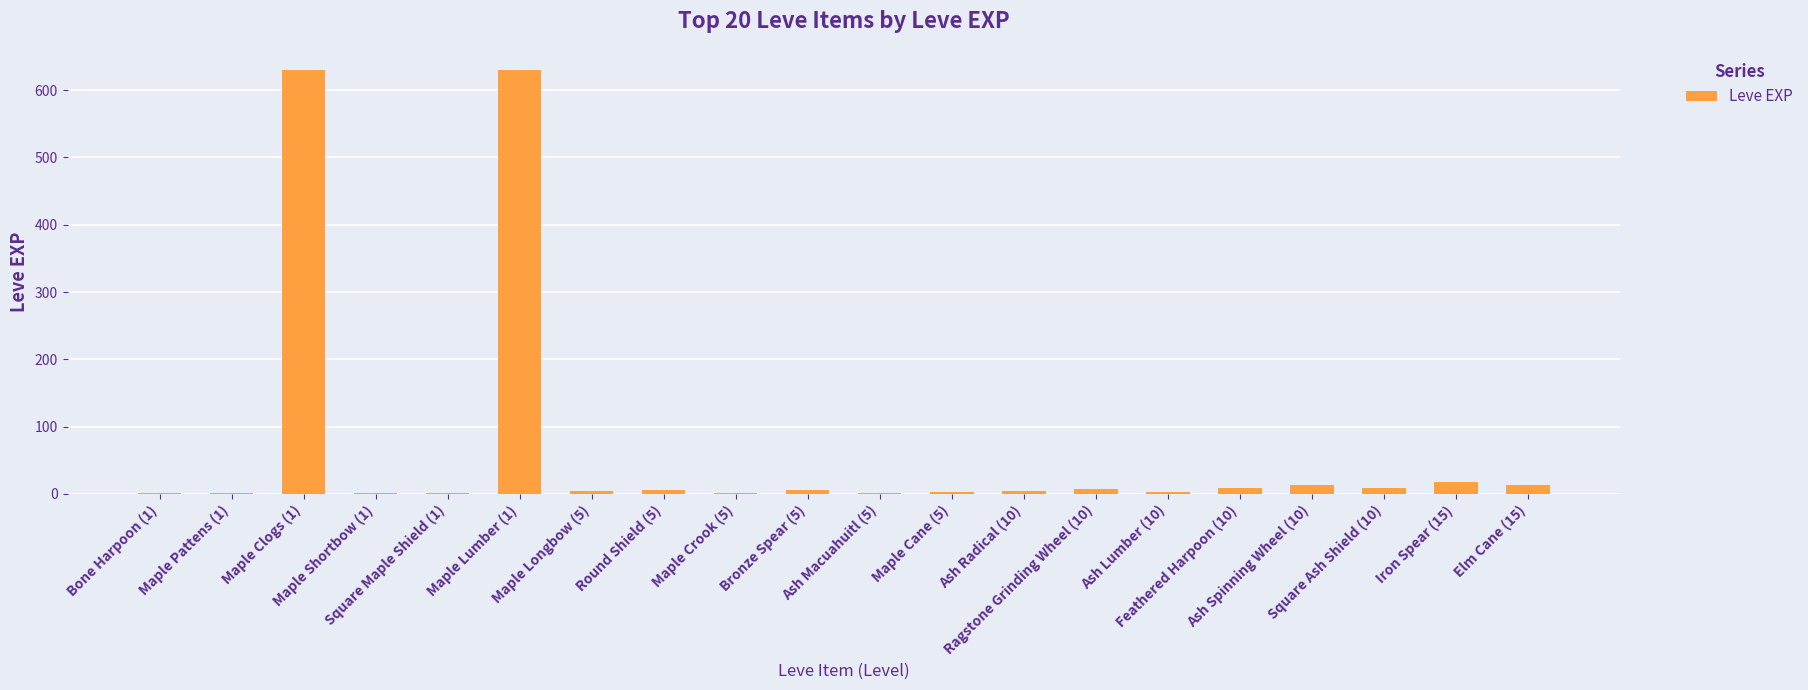

What is the greatest value displayed?

630